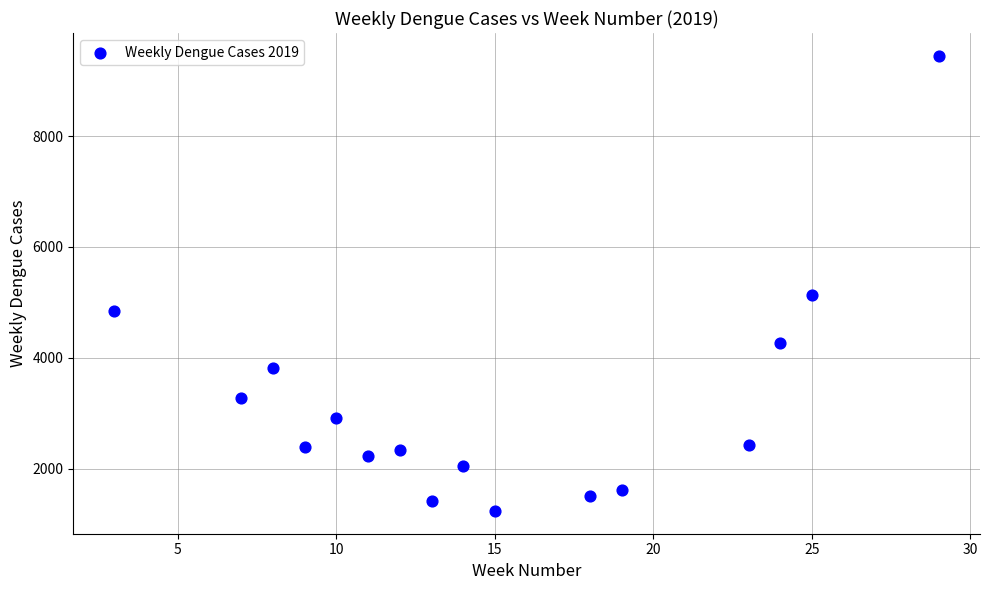

What Y value in the scatter plot is closest to 5341?

5133